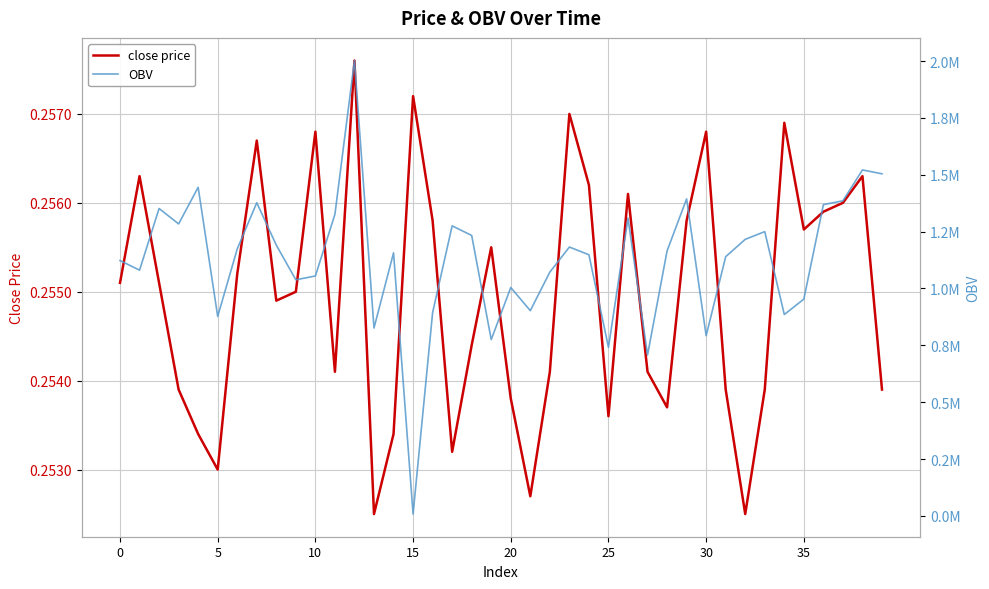

True or false: close price has more than 1 points higher than both neighbors.

True